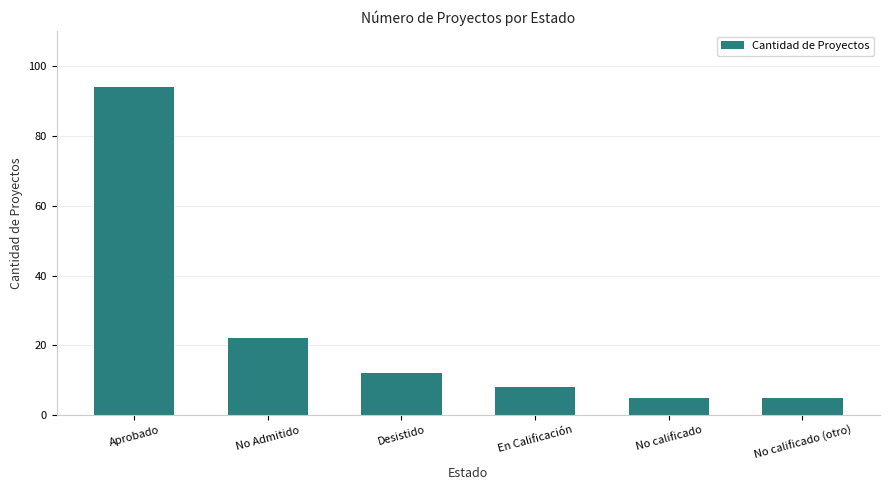

Count the number of data series in this chart.

1